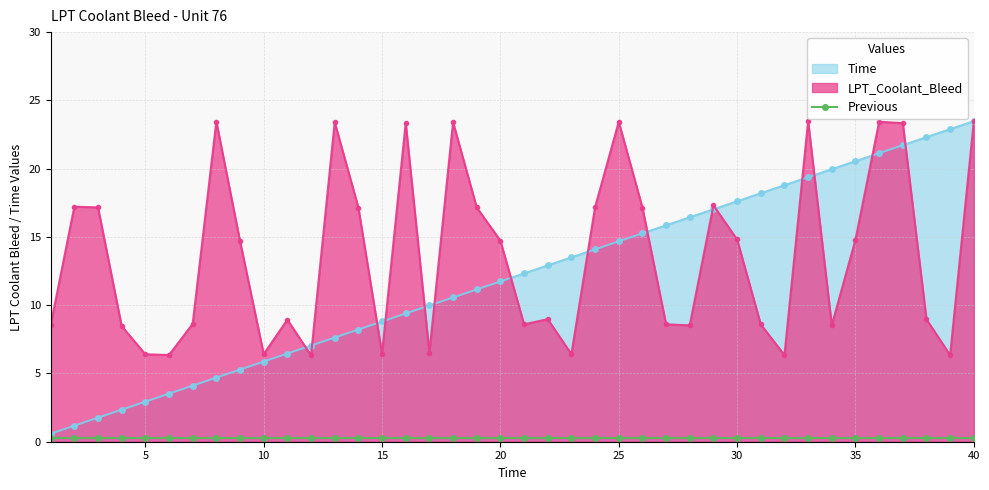

At which category is the sum across all series the highest?

40